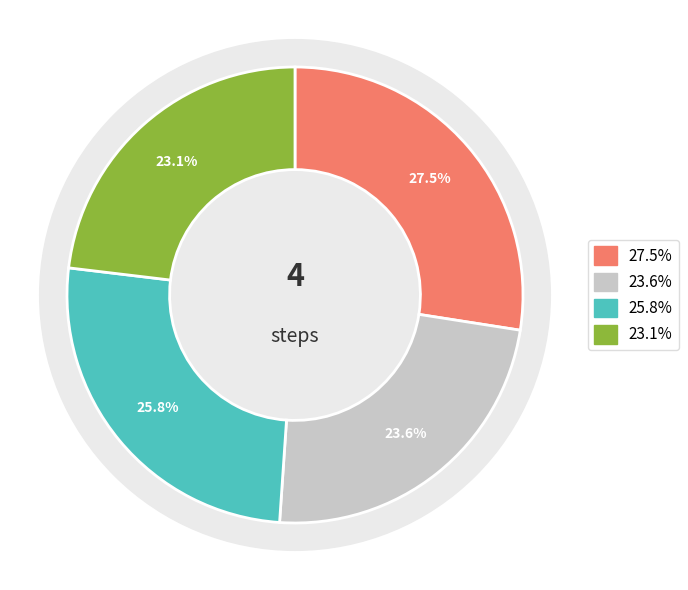

How many slices are in this pie chart?

4